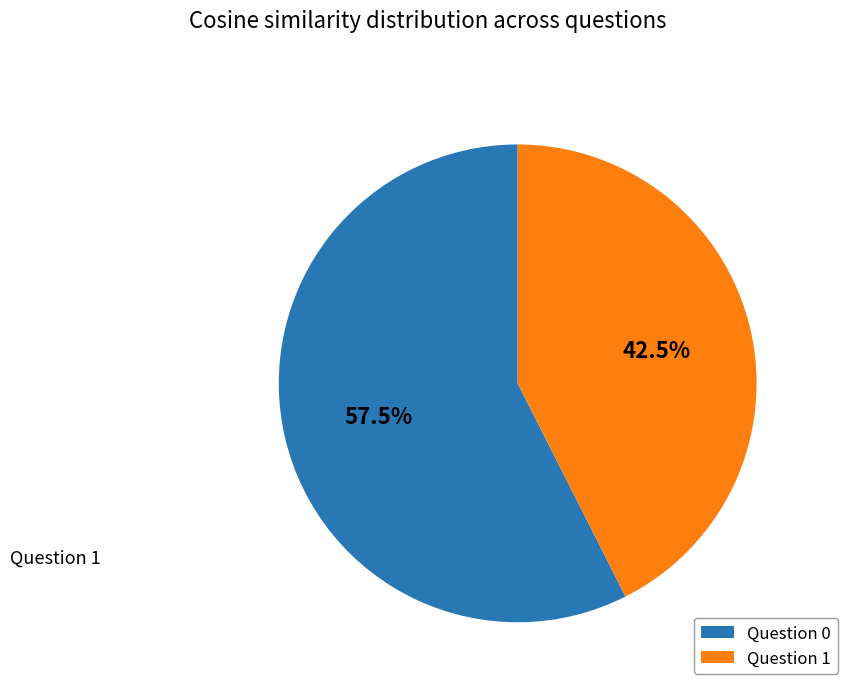

Which slice is the largest?

Question 0